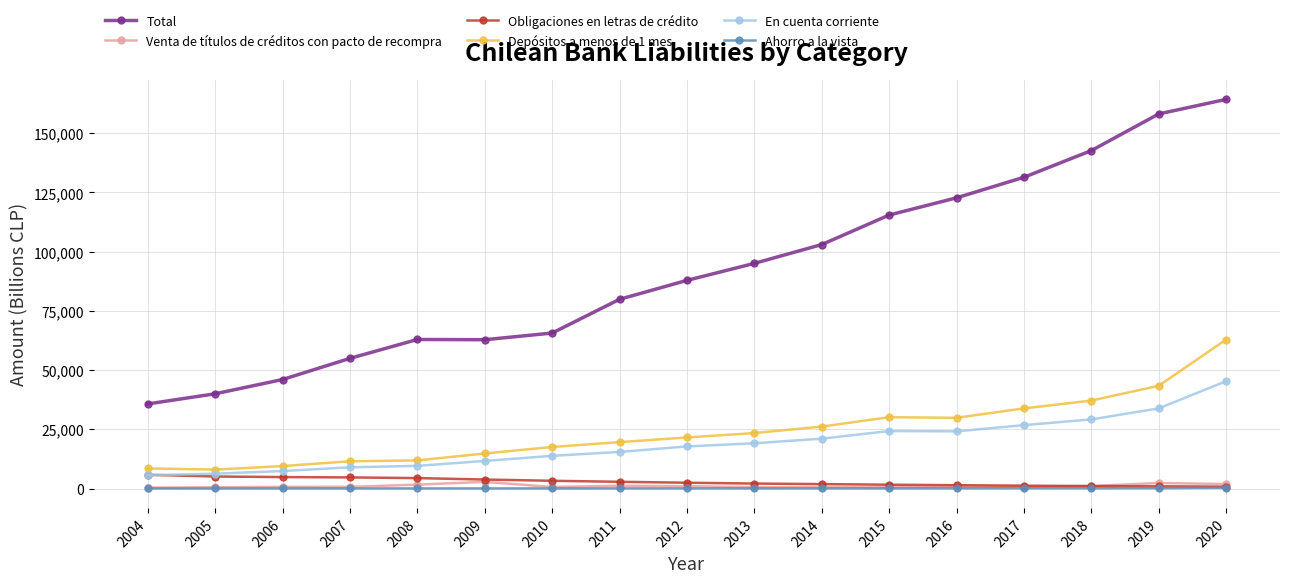

True or false: Depósitos a menos de 1 mes and Ahorro a la vista intersect in this chart.

False